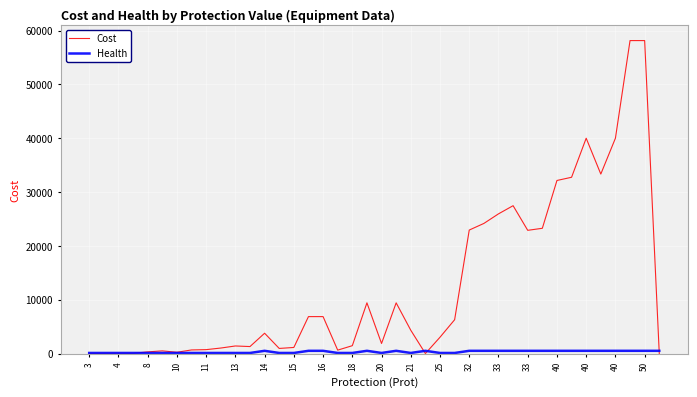

Which series has the largest total across all categories?

Cost